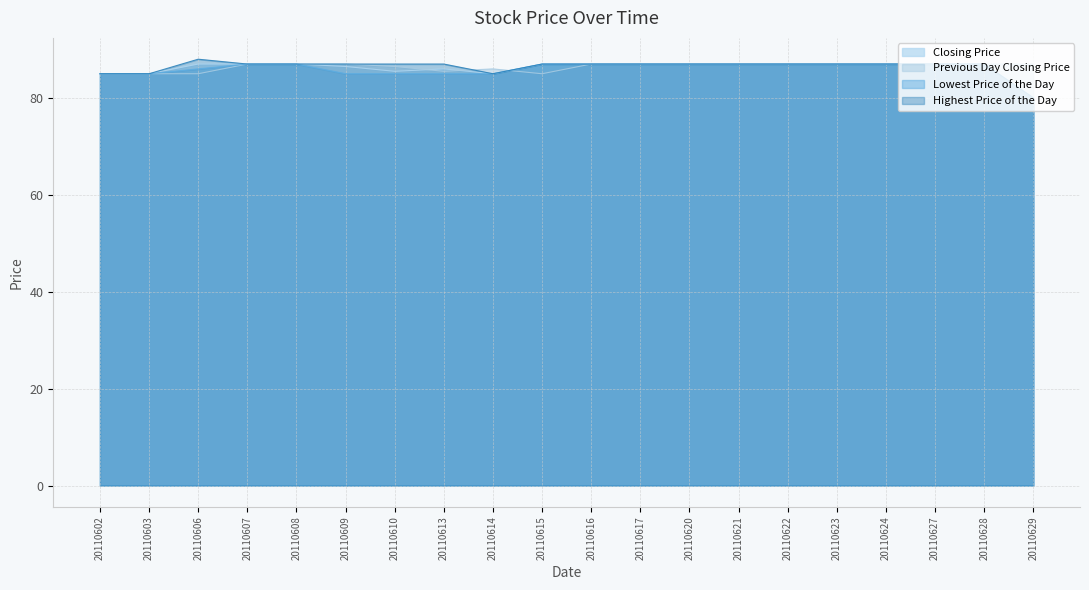

What is the difference between the Lowest Price of the Day values at 20110629 and 20110613?

5.0